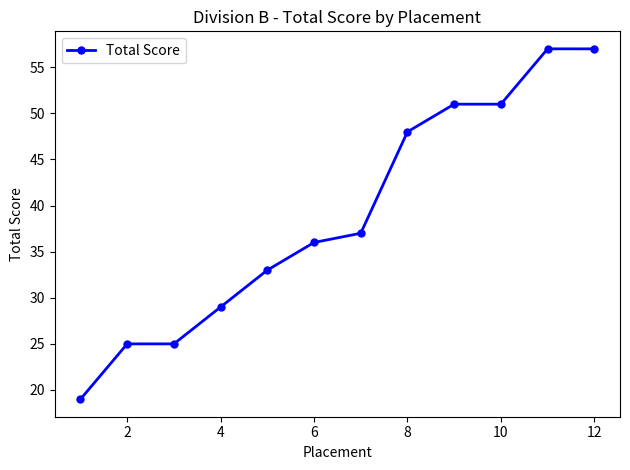

How many series are shown in this chart?

1